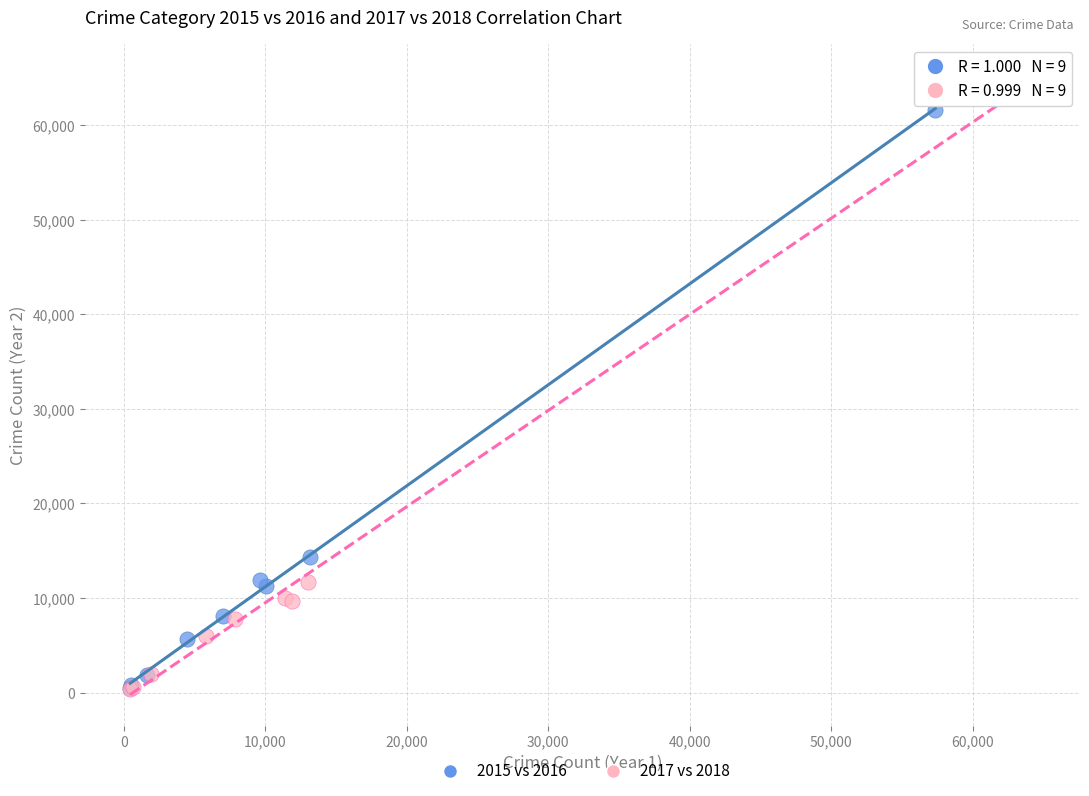

Which series contains the highest Y value?

2017 vs 2018